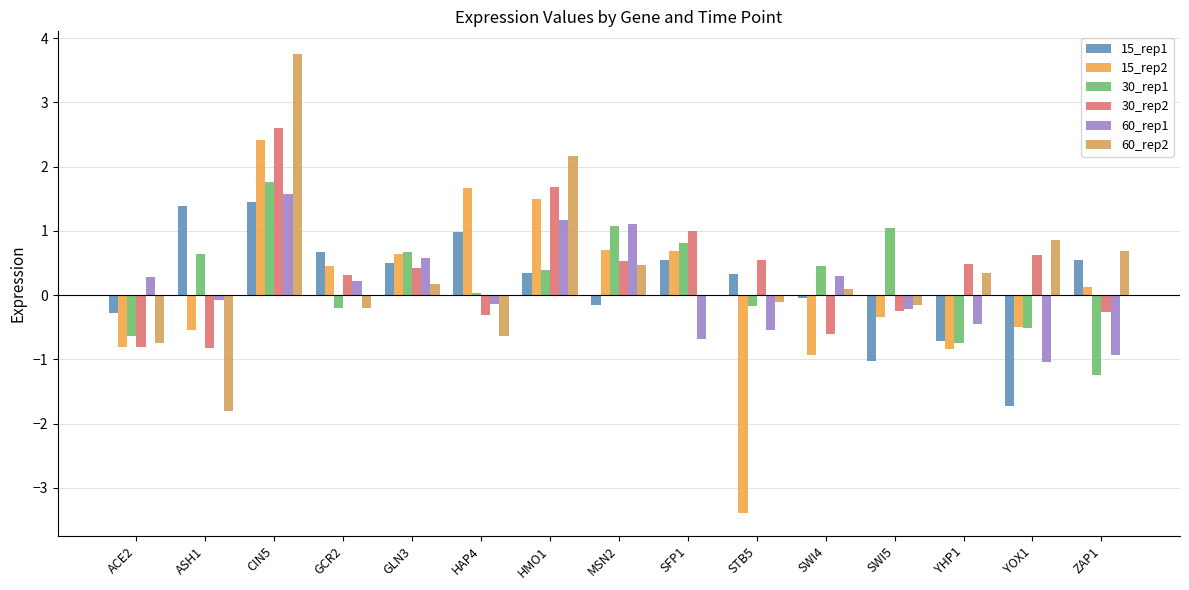

Rank the series at SFP1 from highest to lowest value.

30_rep2, 30_rep1, 15_rep2, 15_rep1, 60_rep2, 60_rep1